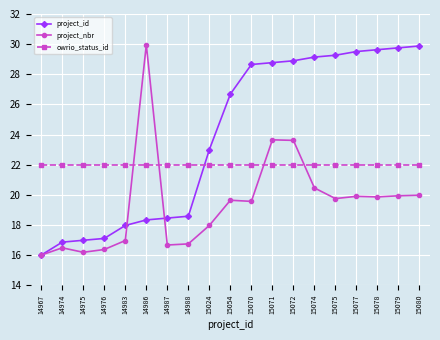

What is the value of the owrio_status_id point at the 2nd from the left?

22.0